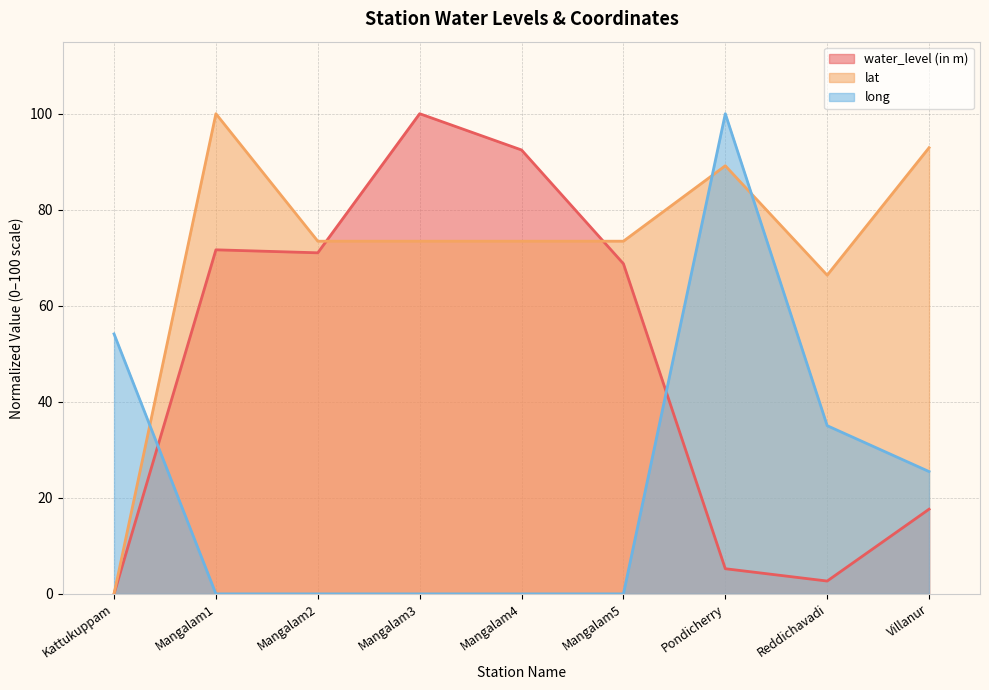

The value of long at Mangalam1 is 66.4. True or false?

False